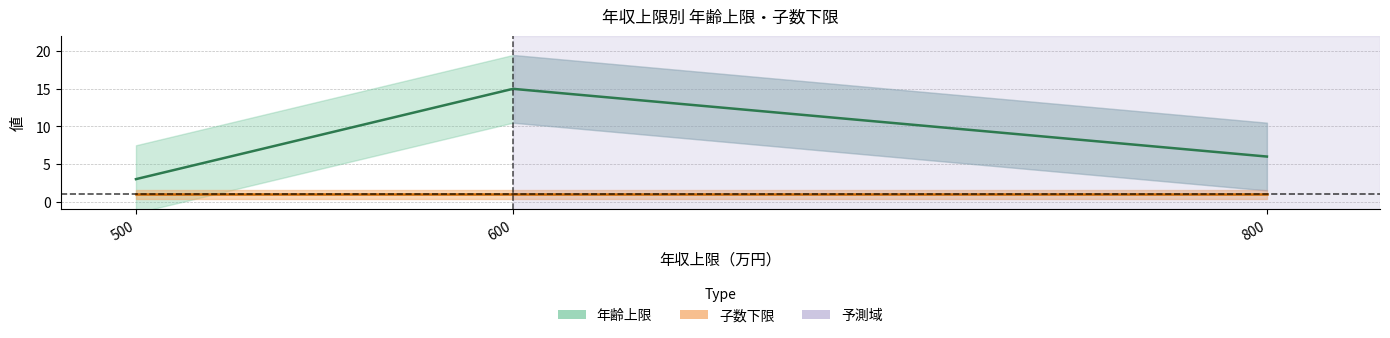

Which series changed the most between 500 and 800?

年齢上限